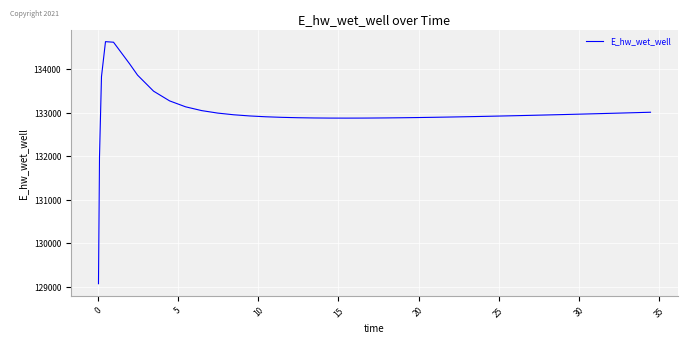

What is the difference between the maximum and minimum values?

5557.7